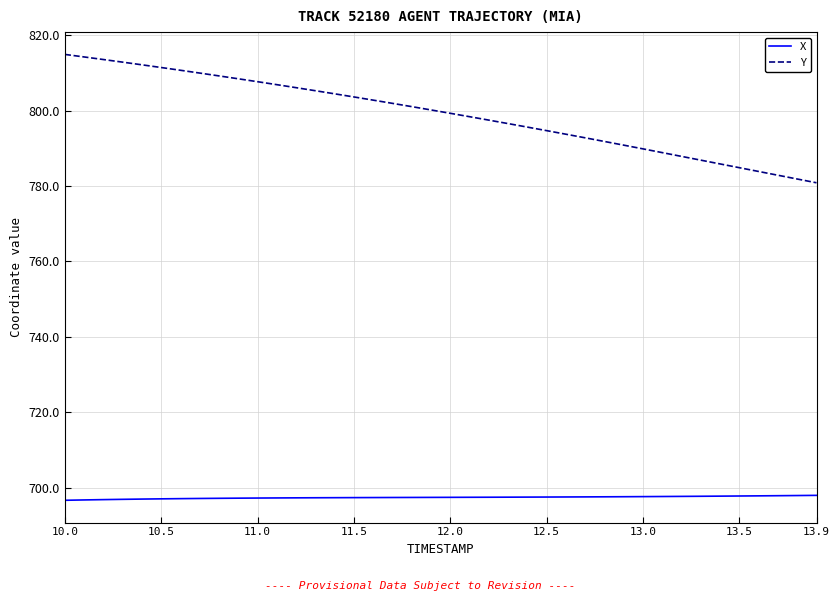

What is the maximum value shown in the chart?

814.9